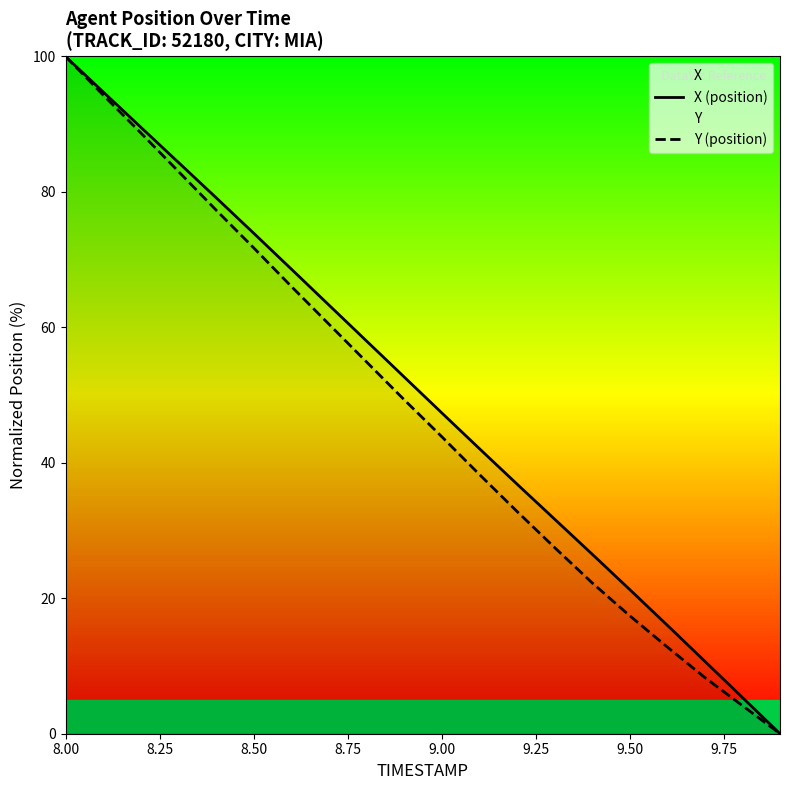

What is the total value across all series at 8.50?

145.7